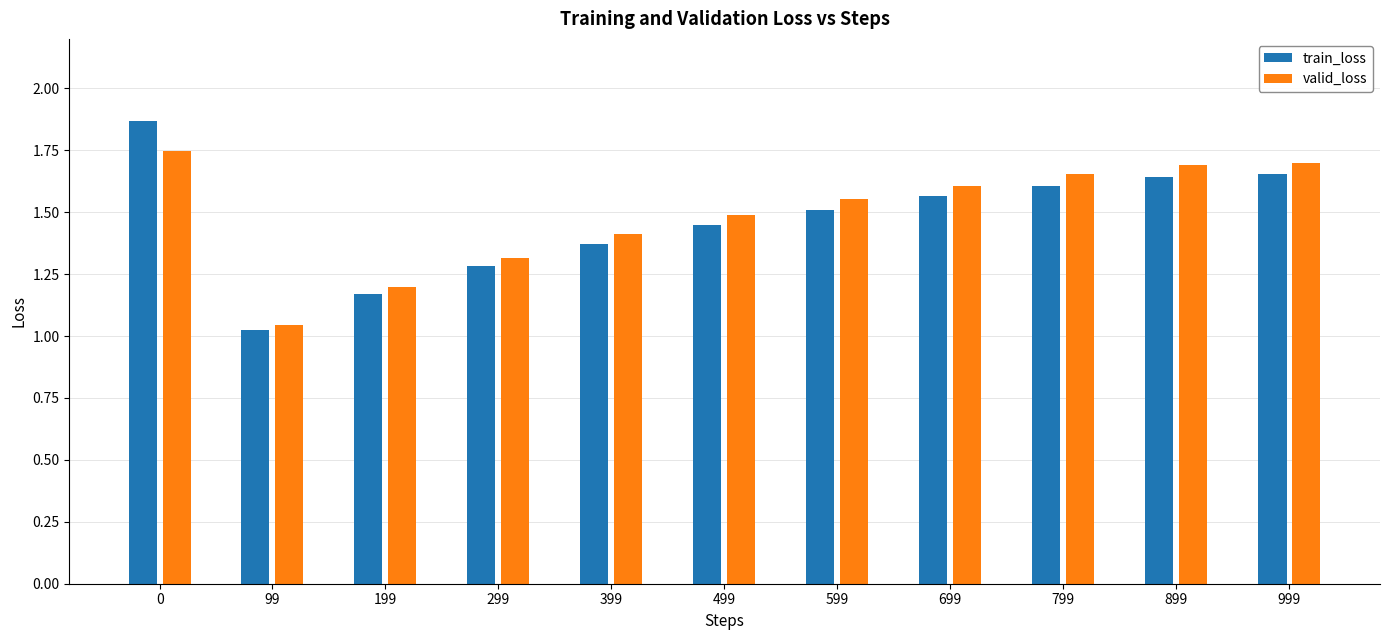

Is the value of train_loss at 699 greater than the value of valid_loss at 199?

Yes